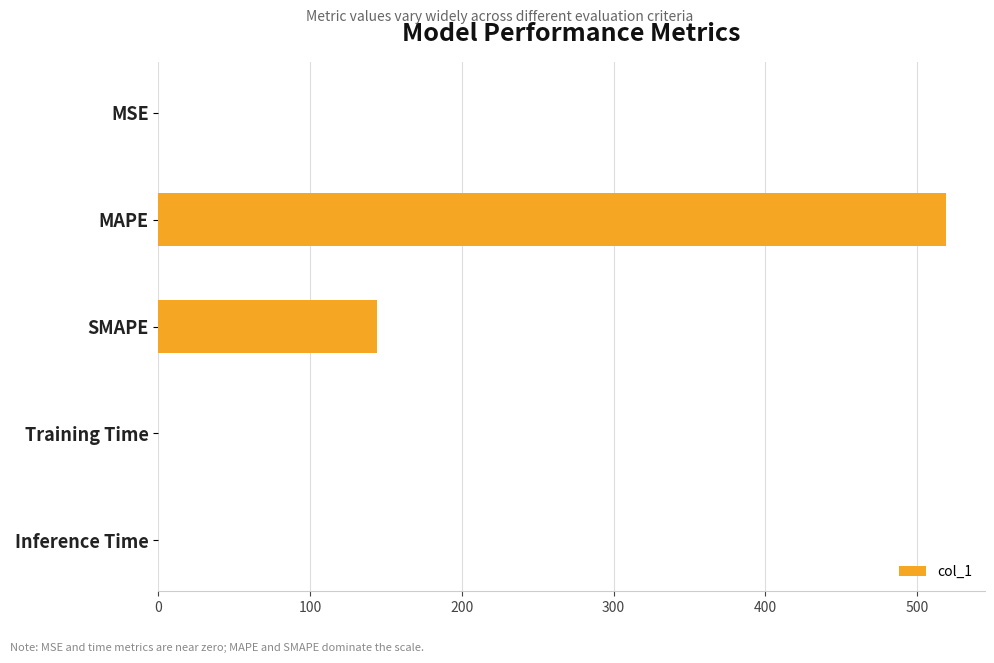

Between SMAPE and Training Time, which is larger?

SMAPE